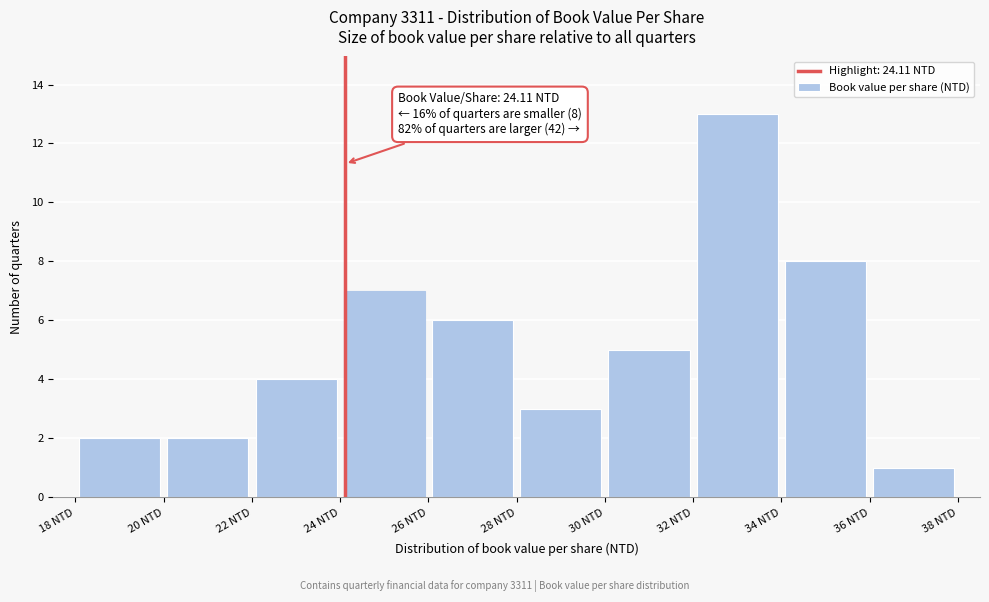

Which range on the x-axis has the tallest bar?

32 to 34